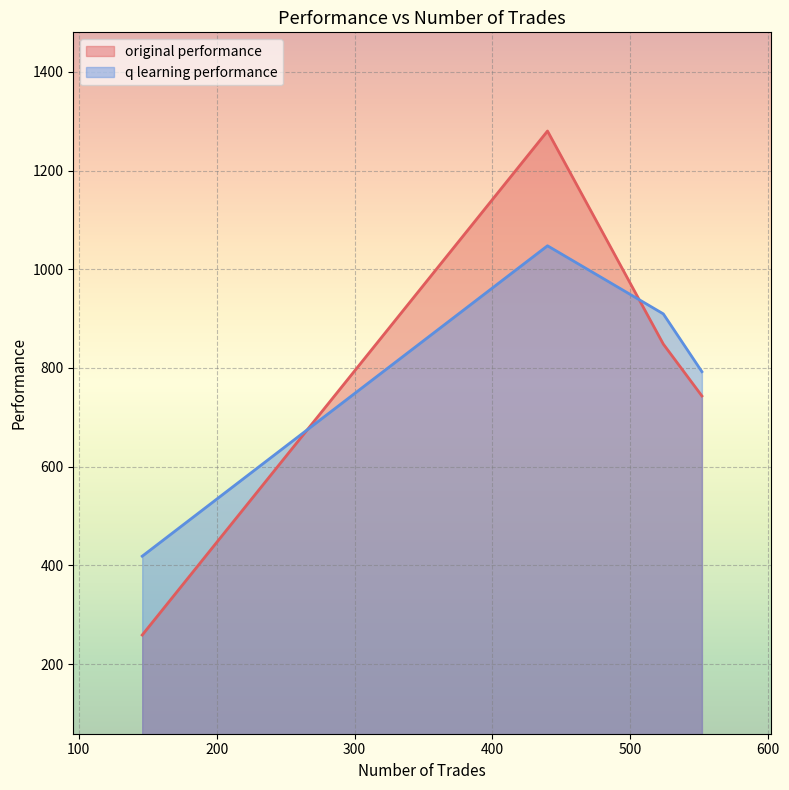

Which series ends up on top after the final intersection of original performance and q learning performance?

q learning performance